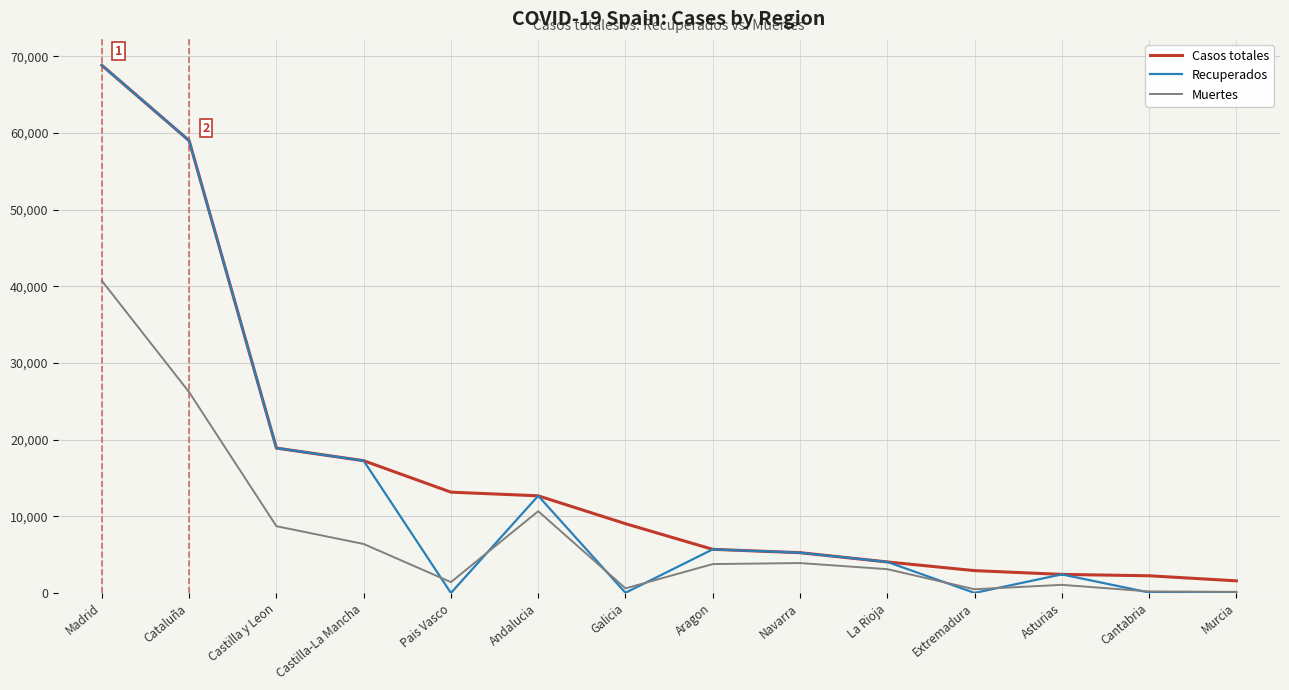

How many distinct data groups are displayed?

3